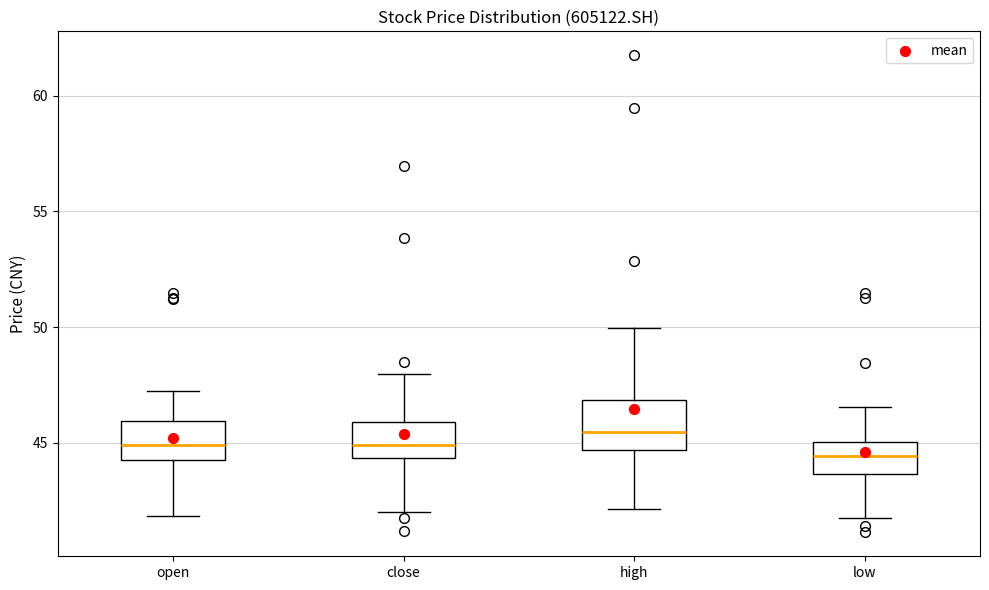

Reading left to right, transcribe this box plot: for each box, give where its median line is, the range the box spans, and where its two whiskers end, as read against the y-axis. The values are not printed on the chart, so give them approximately, as read against the axis.

open: median 45.0, box 44.0 to 46.0, whiskers 42.0 to 47.0
close: median 45.0, box 44.5 to 46.0, whiskers 42.0 to 48.0
high: median 45.5, box 44.5 to 47.0, whiskers 42.0 to 50.0
low: median 44.5, box 43.5 to 45.0, whiskers 42.0 to 46.5